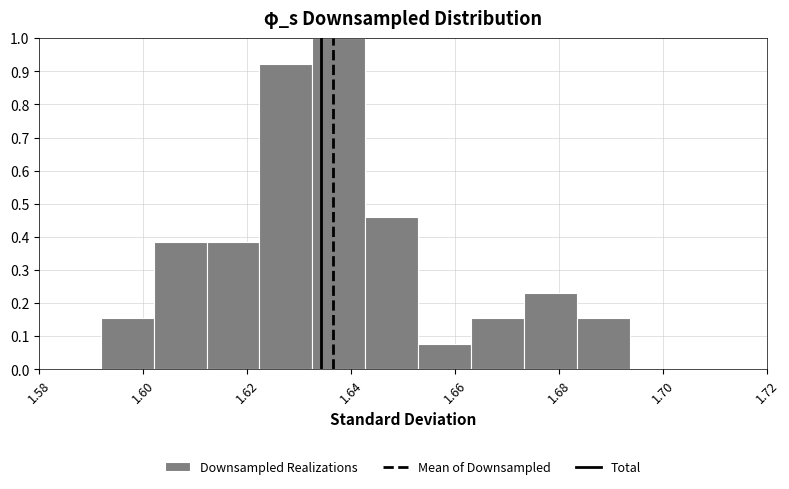

Which range on the x-axis has the tallest bar?

1.632 to 1.642